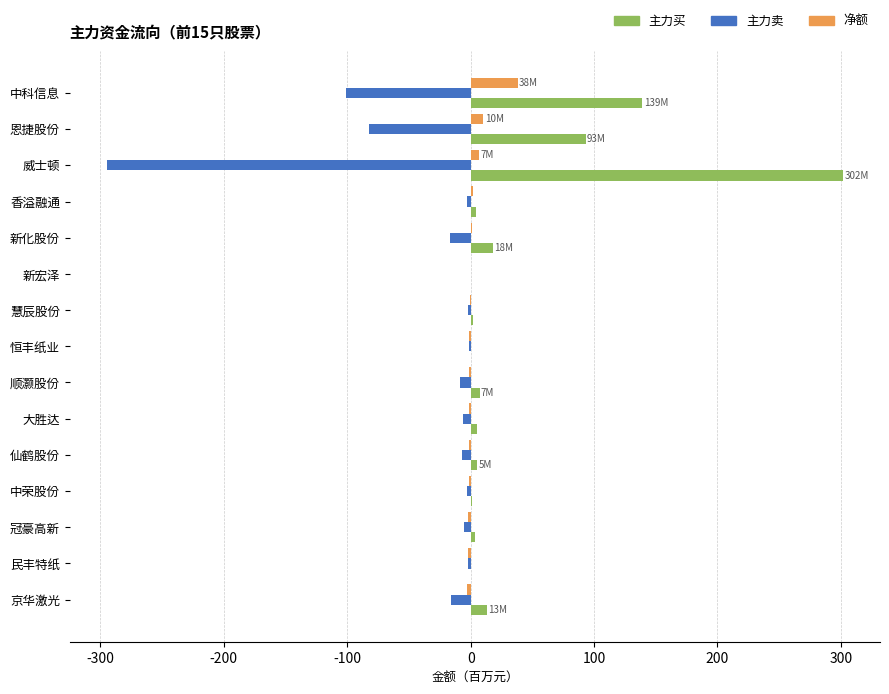

At which category is the sum across all series the highest?

中科信息